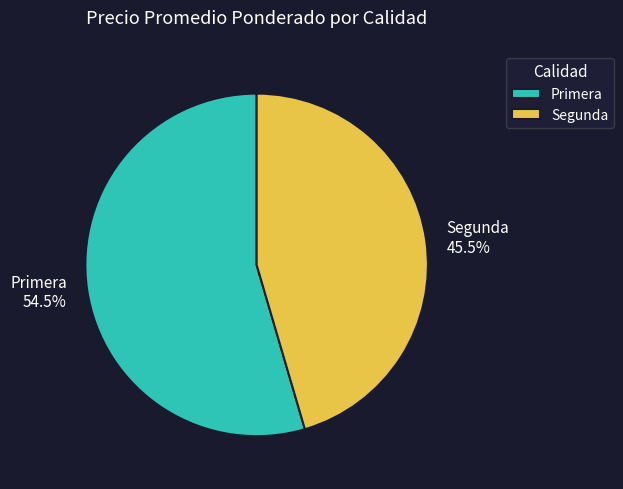

Count the number of slices in the pie.

2